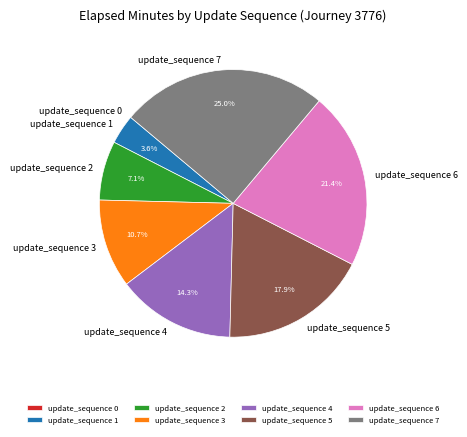

Between update_sequence 5 and update_sequence 1, which is larger?

update_sequence 5